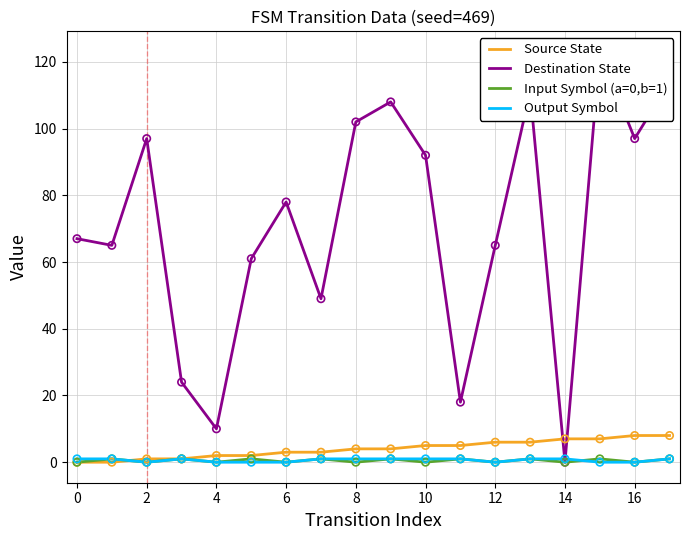

Which series contains the lowest Y value?

Source State